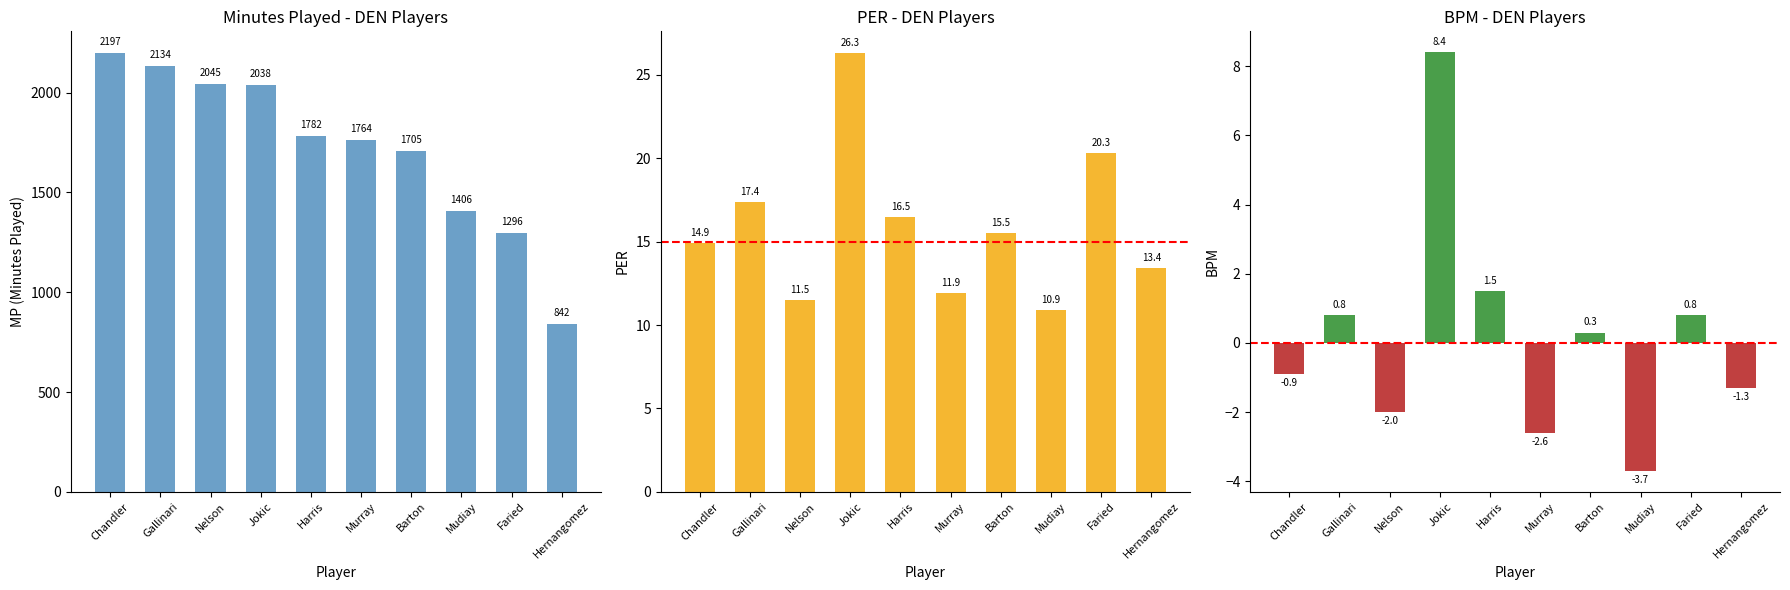

How many values in BPM are above zero?

5